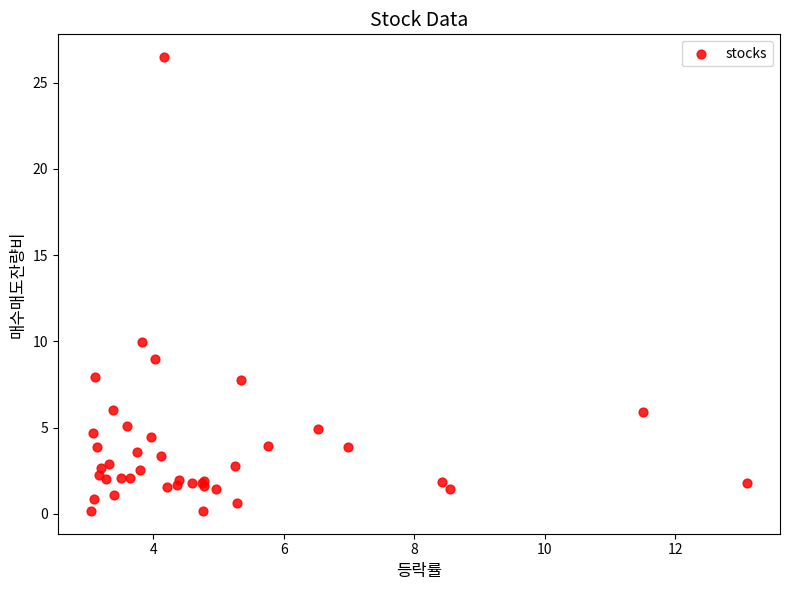

What Y value in the scatter plot is closest to 13?

10.0